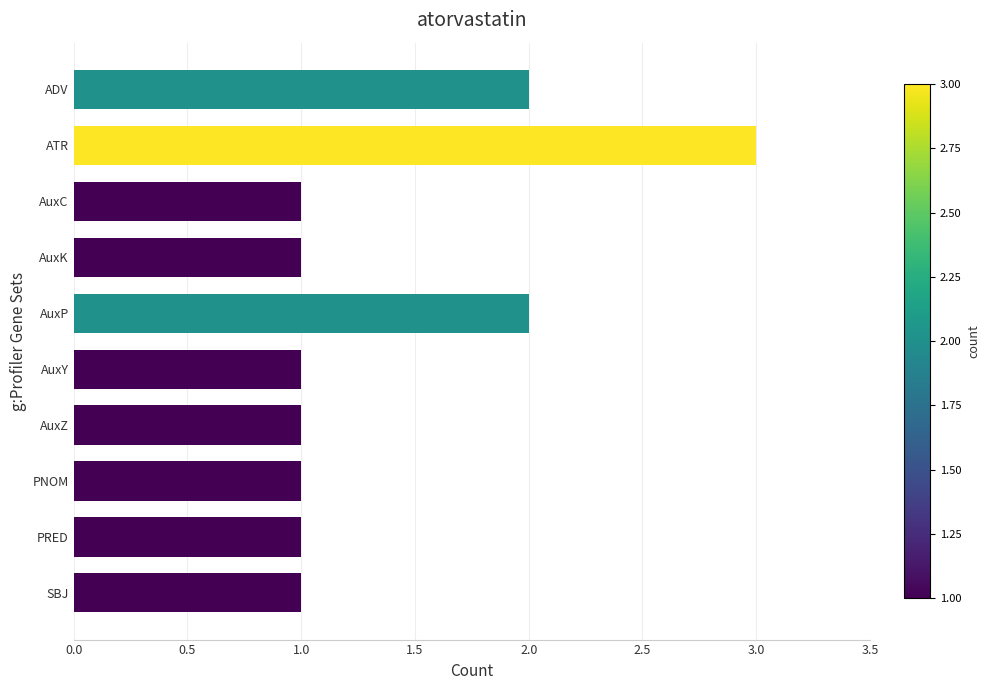

What position from the bottom is ADV?

10